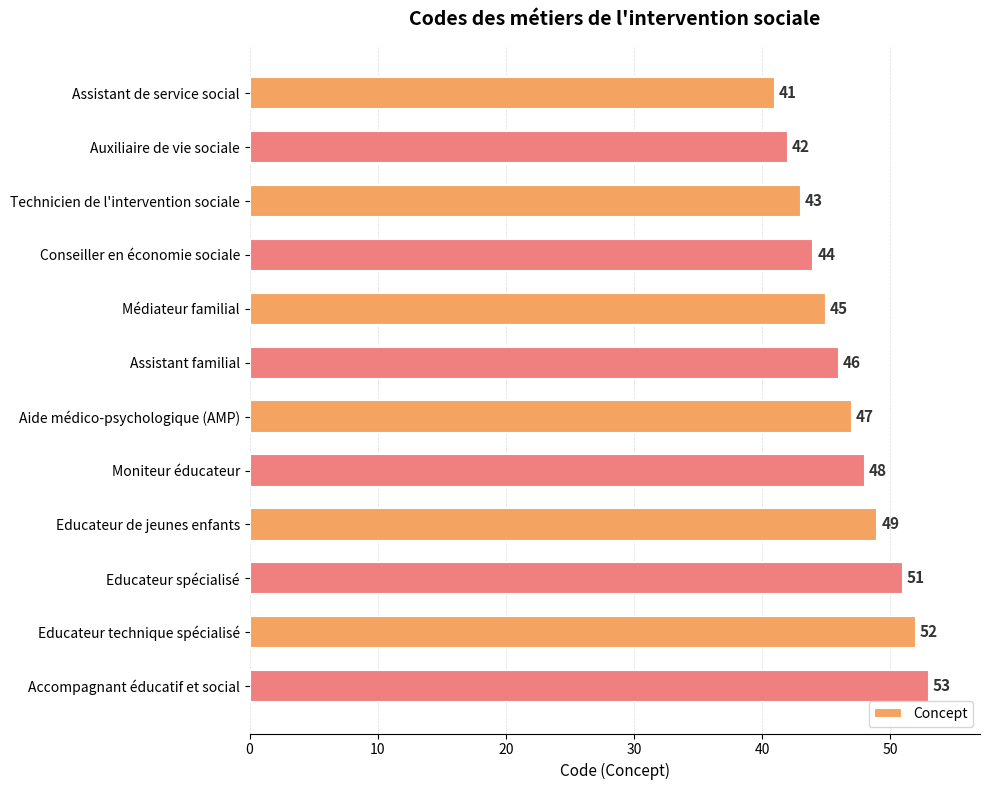

At which label is the value closest to 47?

Aide médico-psychologique (AMP)